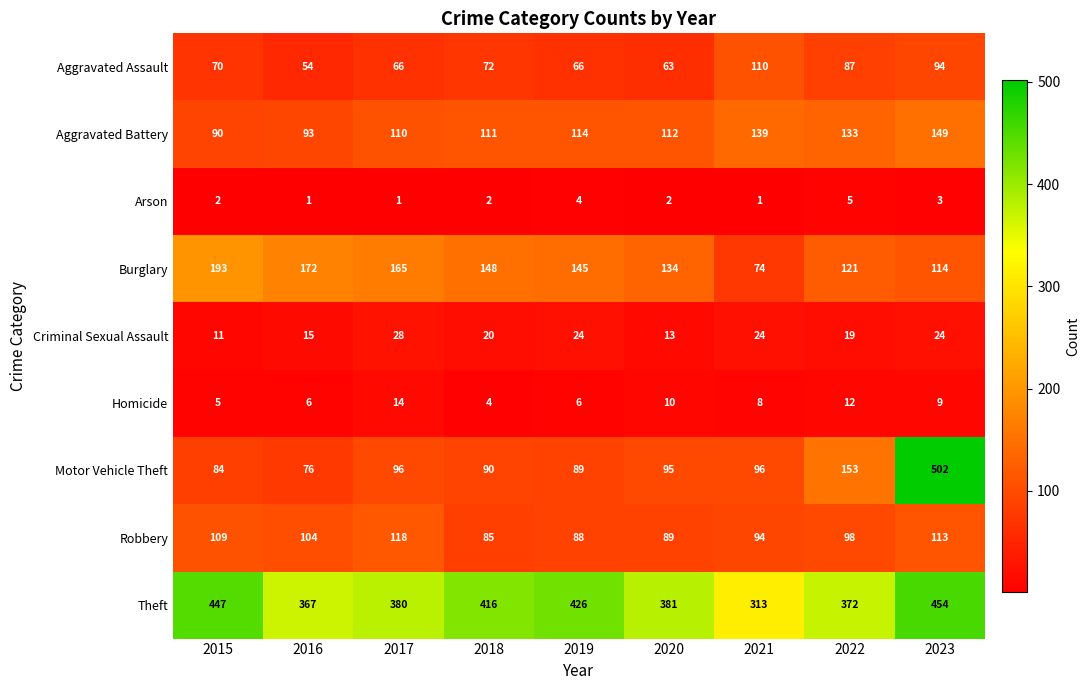

How many categories are shown in the chart?

9